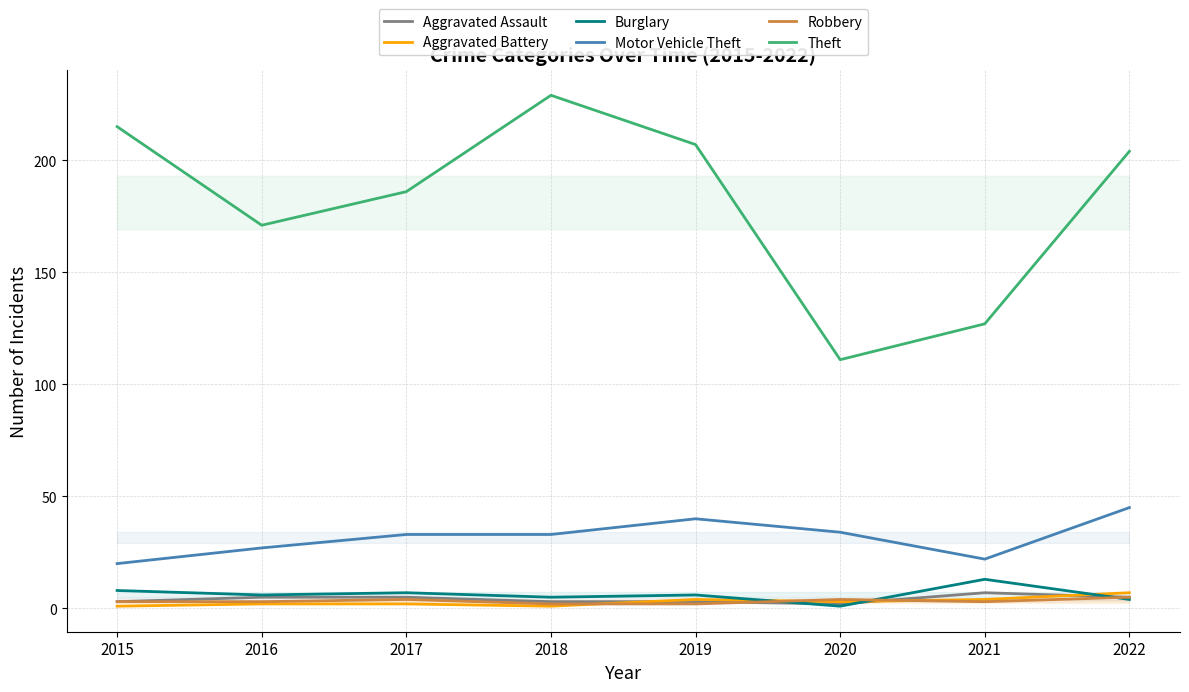

Is the value of Aggravated Battery at 2020 greater than the value of Theft at 2022?

No